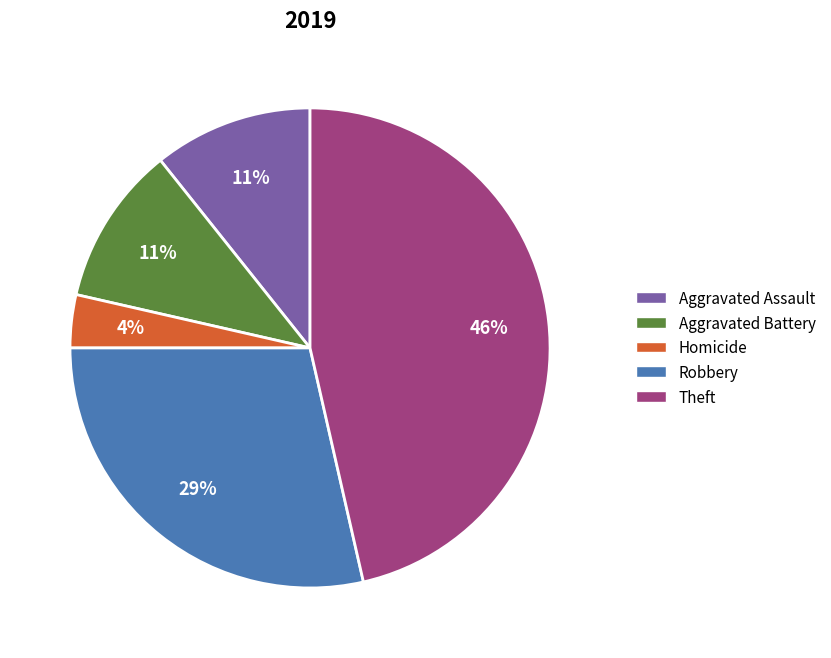

Is there a majority slice in this chart?

No